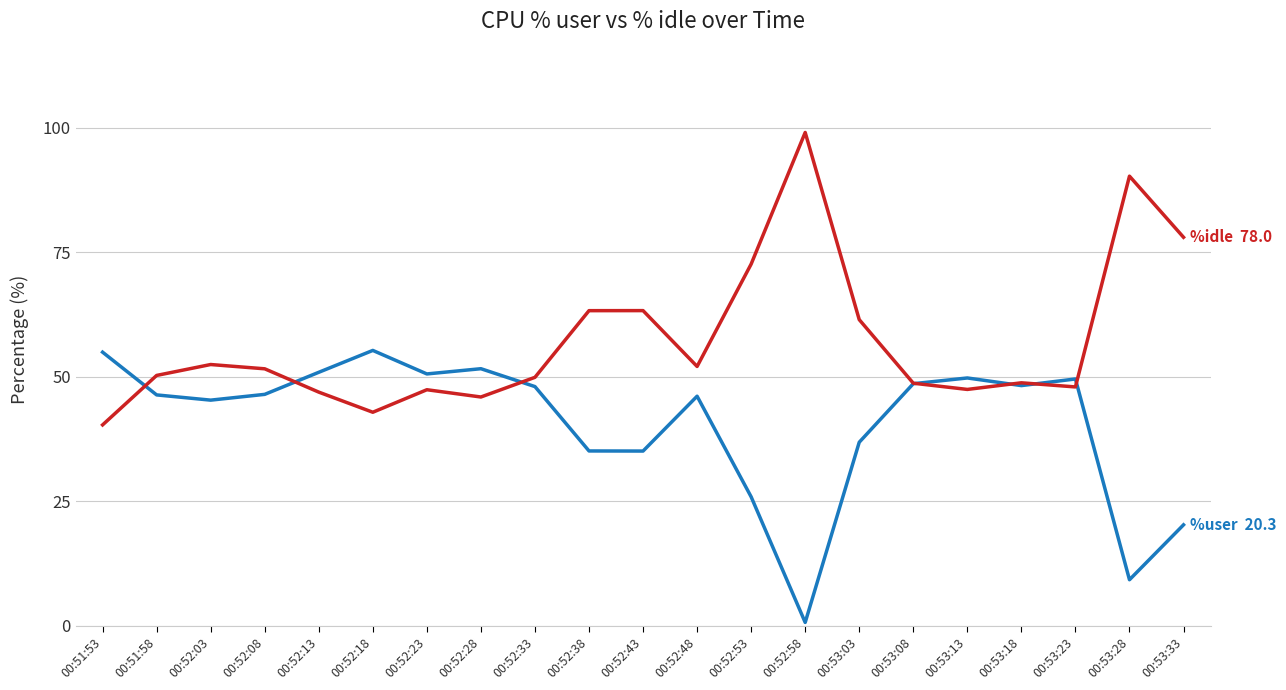

At which category does the chart reach its peak across all series?

00:52:58